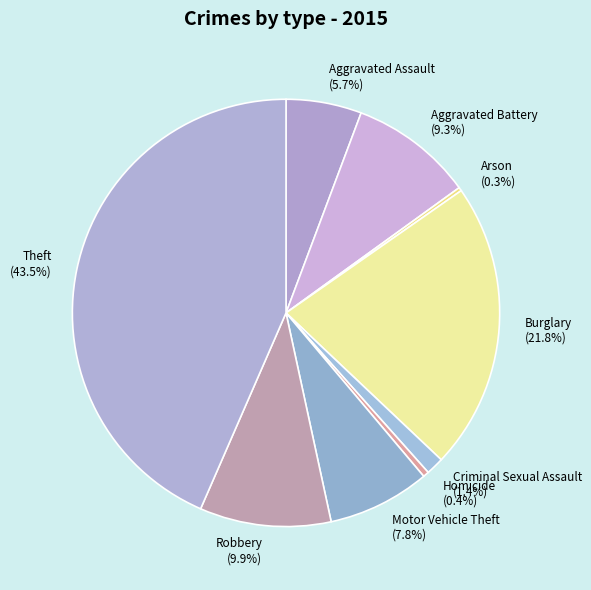

What percentage is NOT represented by Aggravated Assault (5.7%)?

94.3%